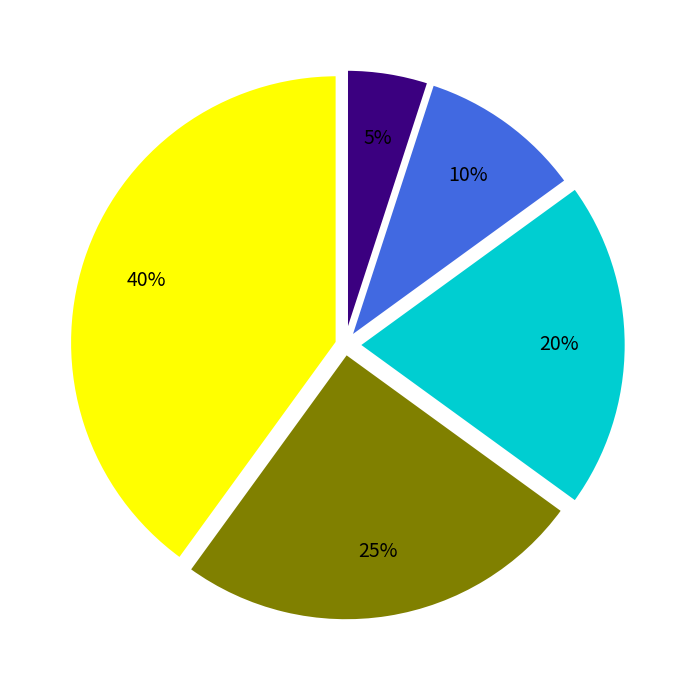

Is there a majority slice in this chart?

No